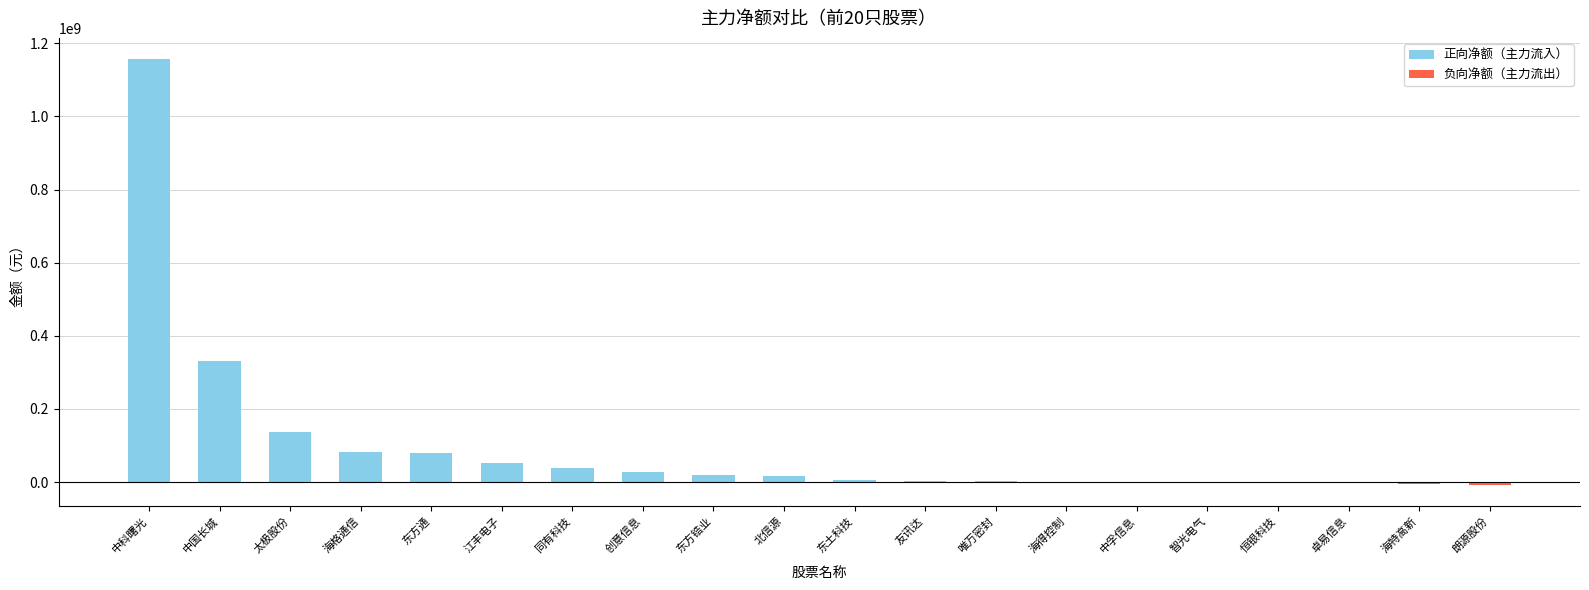

Which has a higher value, 东方通 or 中科曙光?

中科曙光